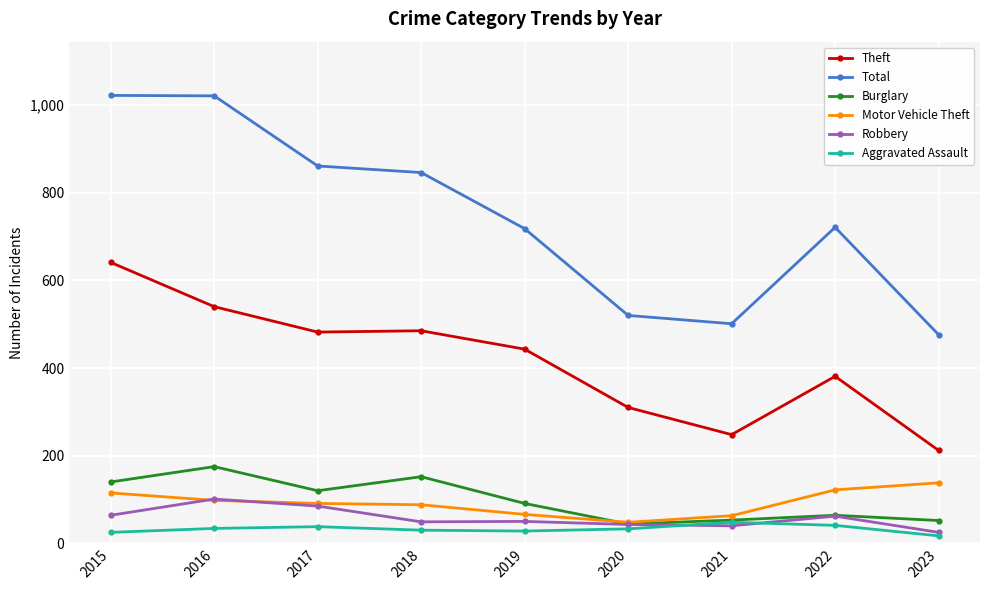

Is the value of Total at 2021 greater than the value of Robbery at 2023?

Yes